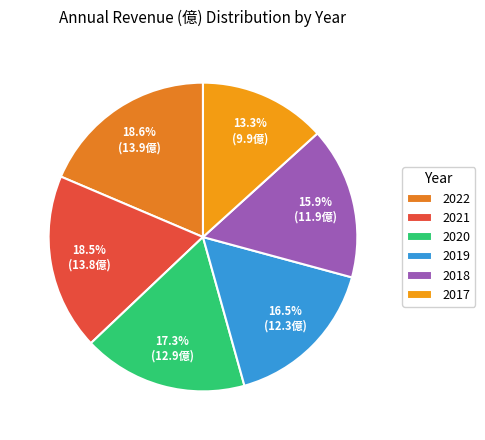

How many segments does this pie chart have?

6